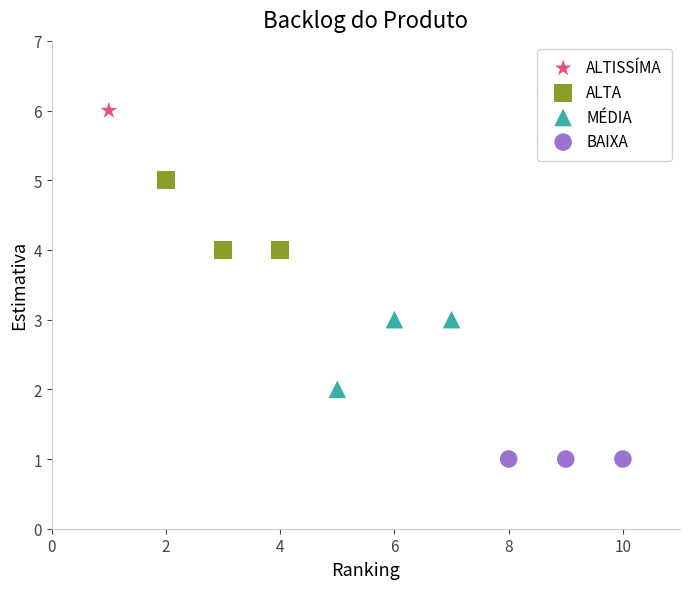

What are all the series names shown in the legend?

ALTISSÍMA, ALTA, MÉDIA, BAIXA